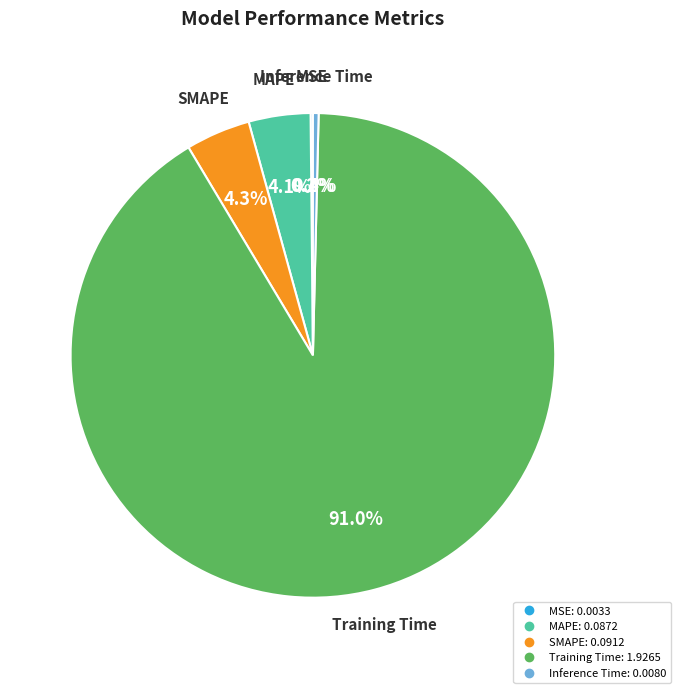

How much of the chart is everything except SMAPE?

95.7%